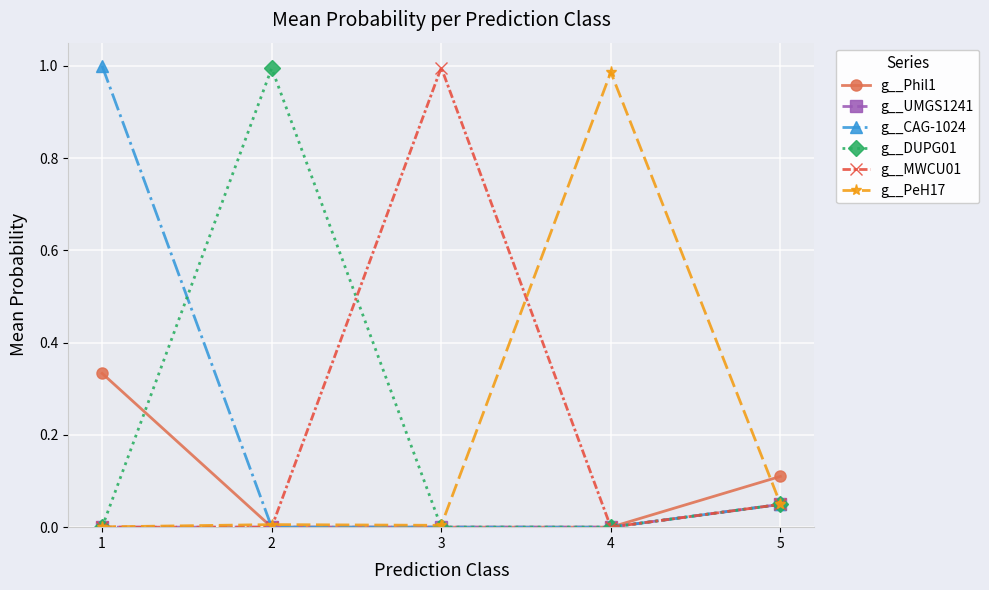

What is the total value across all series at 5?

0.4